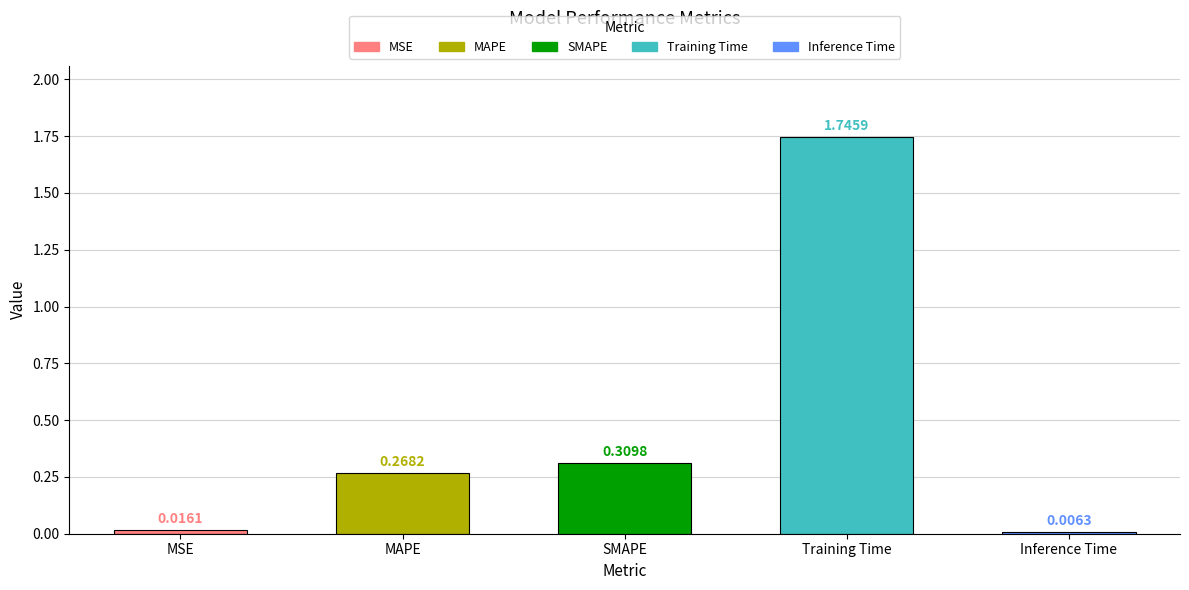

Which label corresponds to the smallest value in the chart?

Inference Time